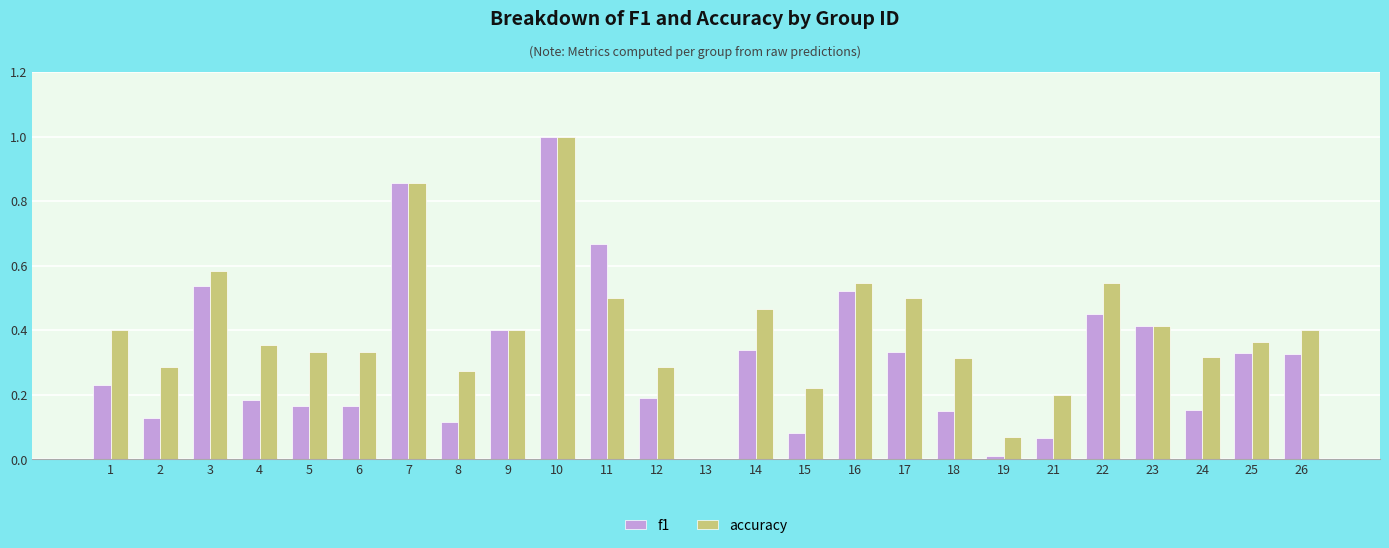

At which category is the sum across all series the highest?

10